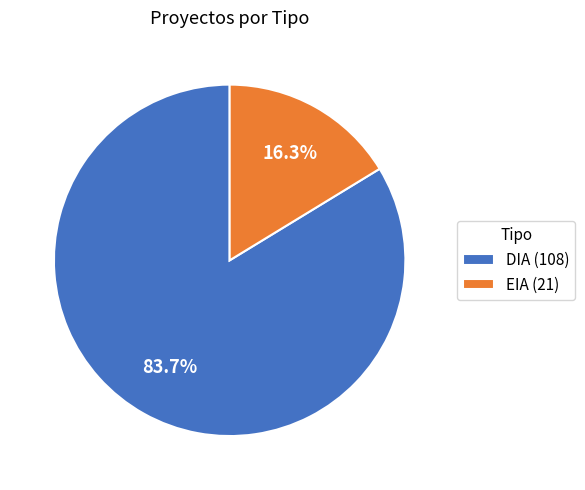

Which category has the smallest portion of the pie?

EIA